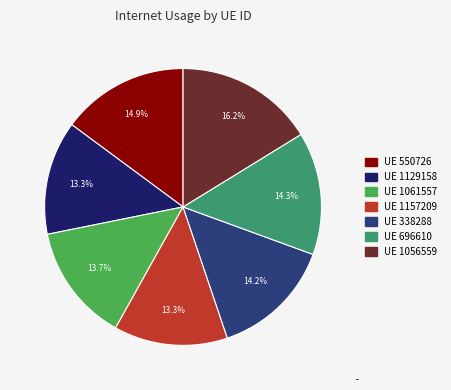

Does any single category account for the majority?

No